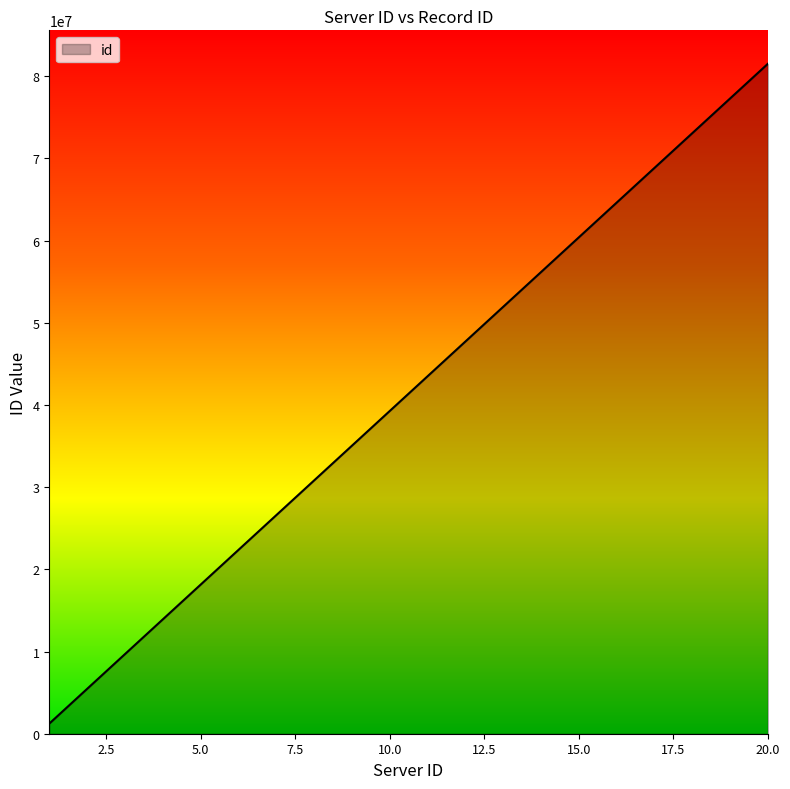

What is the greatest value displayed?

81510677